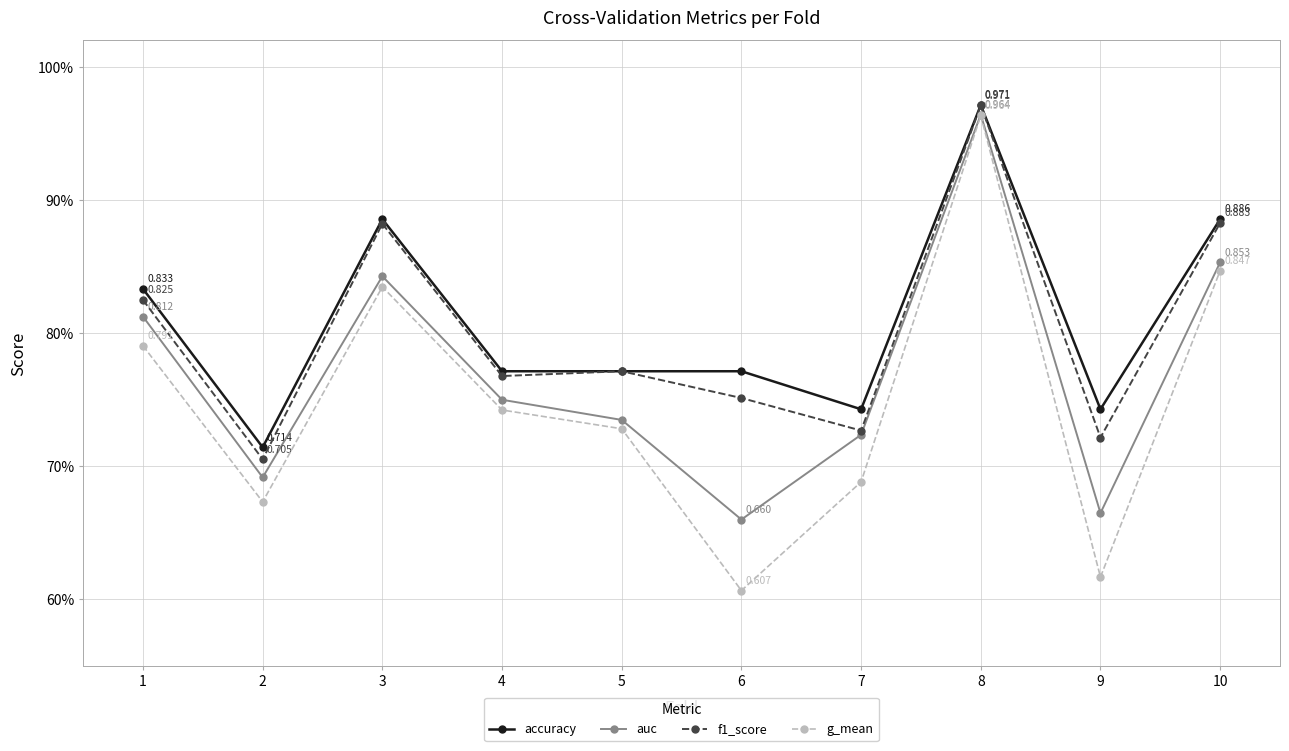

Does the chart have visible grid lines?

Yes